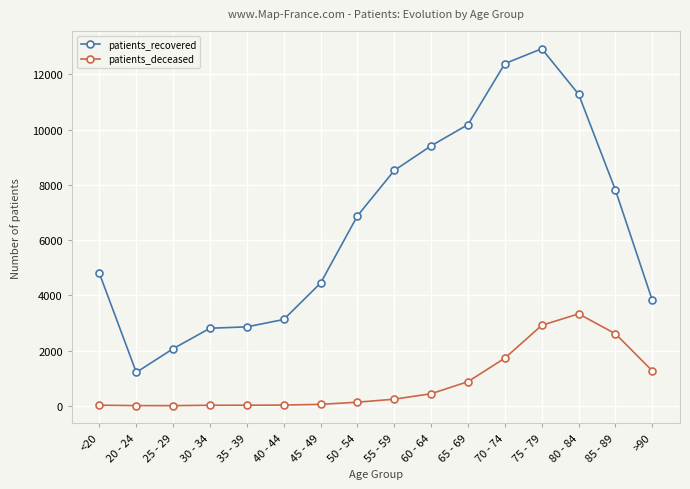

Rank the series at 65 - 69 from lowest to highest value.

patients_deceased, patients_recovered